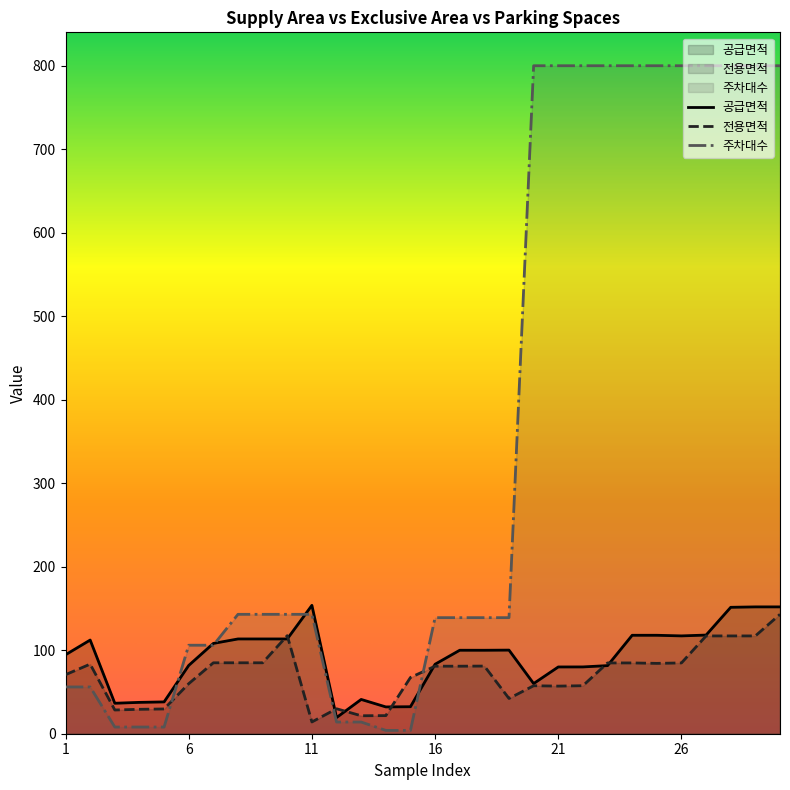

How many interior local valleys does the 공급면적 series have?

6